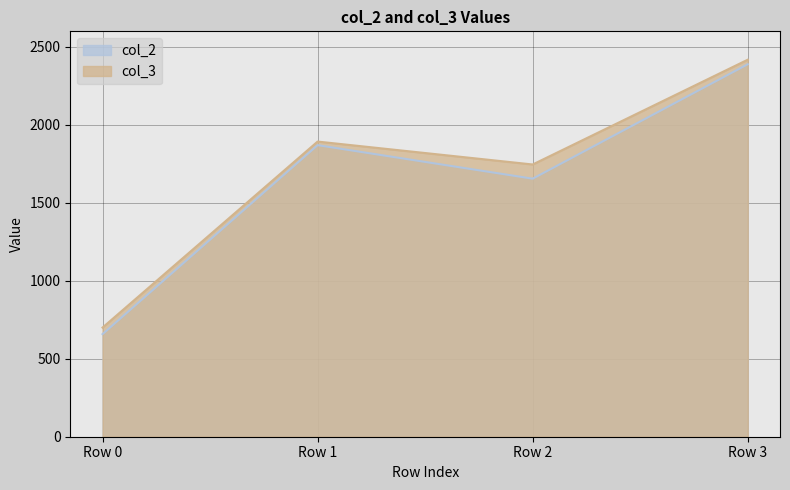

Reading right to left, extract all data points from this chart.

col_2: Row 3=2389	Row 2=1655	Row 1=1870	Row 0=658
col_3: Row 3=2418	Row 2=1746	Row 1=1893	Row 0=700